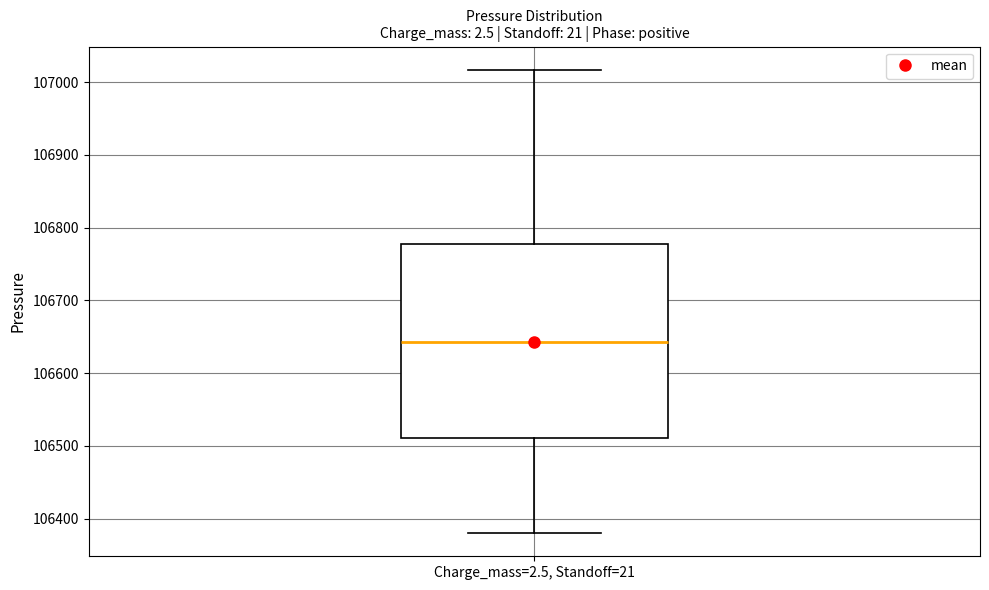

Transcribe this box plot: give where the median line is, the range the box spans, and where the two whiskers end, as read against the y-axis. The values are not printed on the chart, so give them approximately, as read against the axis.

median 106640, box 106510 to 106780, whiskers 106380 to 107020